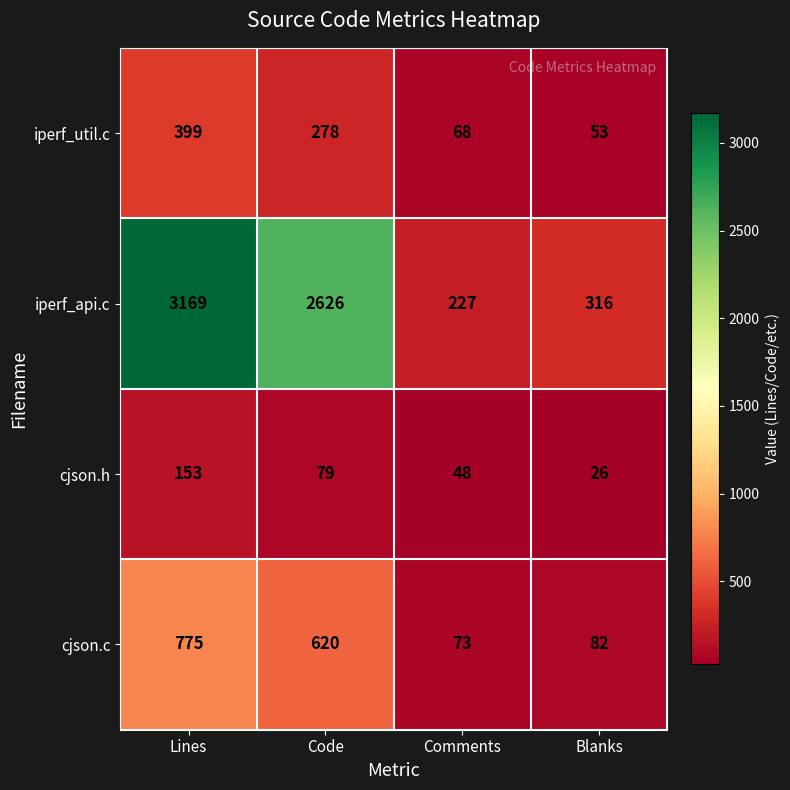

At which category does the chart reach its peak across all series?

Lines